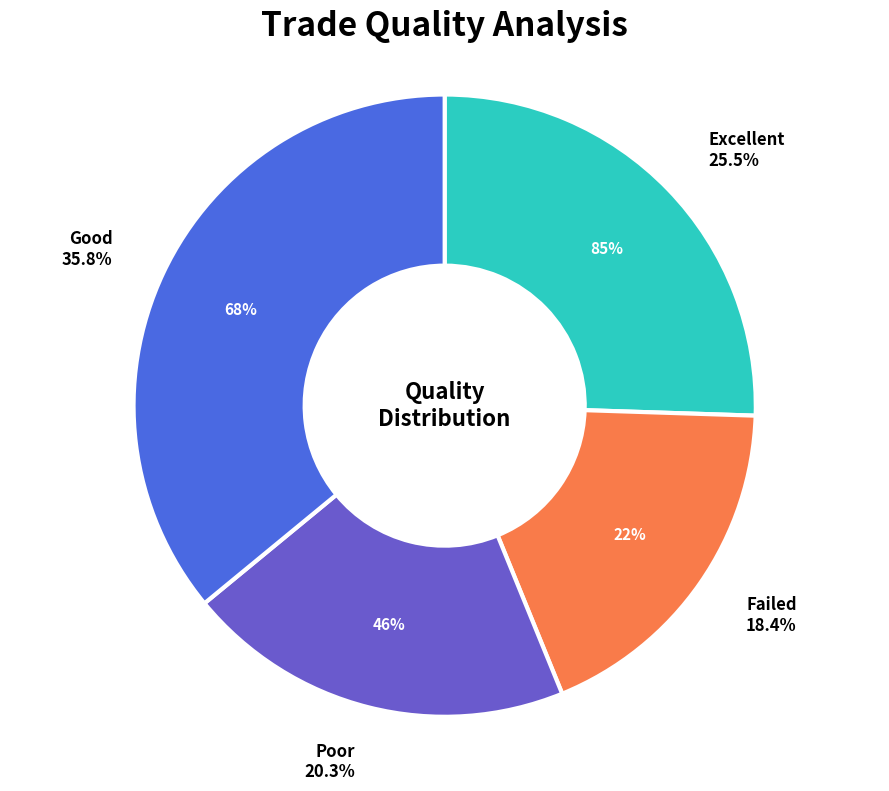

To the nearest percent, what is the difference between the 0 and 3 slice percentages?

10%